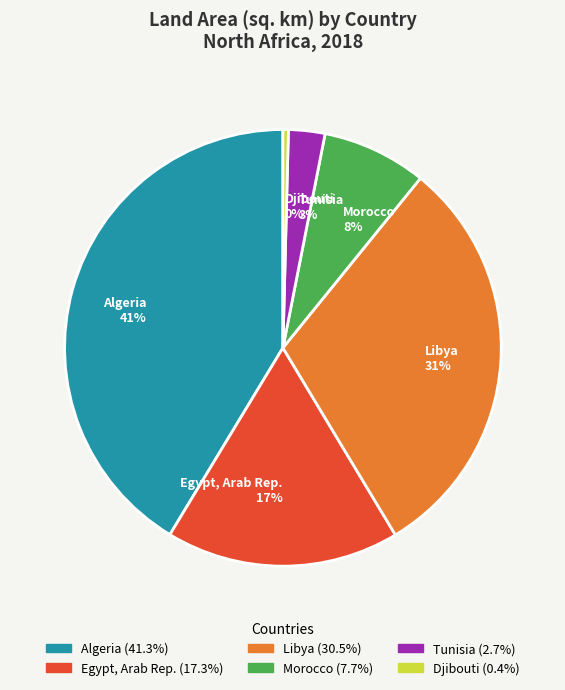

Count the number of slices in the pie.

6